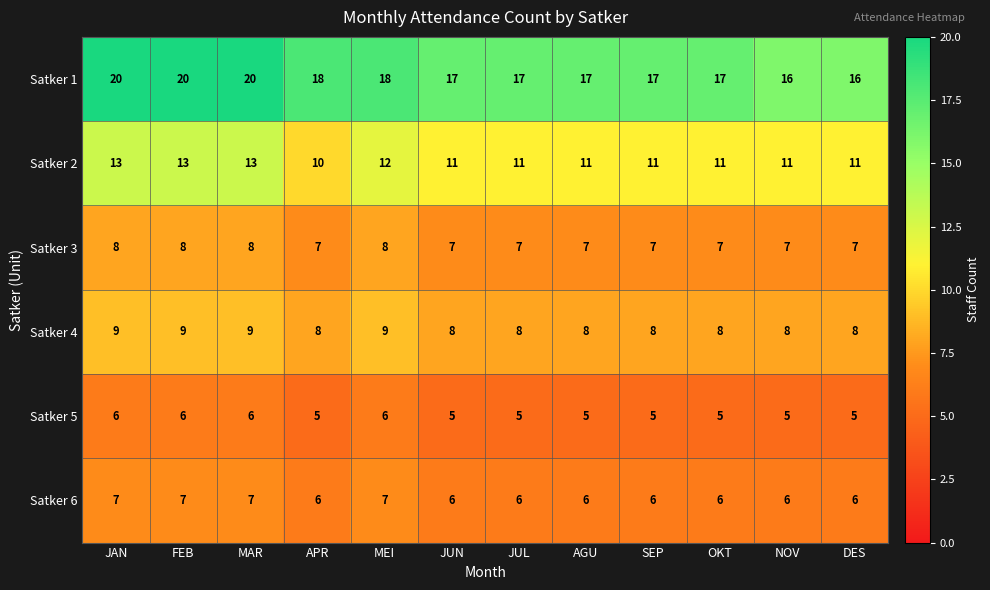

What is the total value across all series at AGU?

54